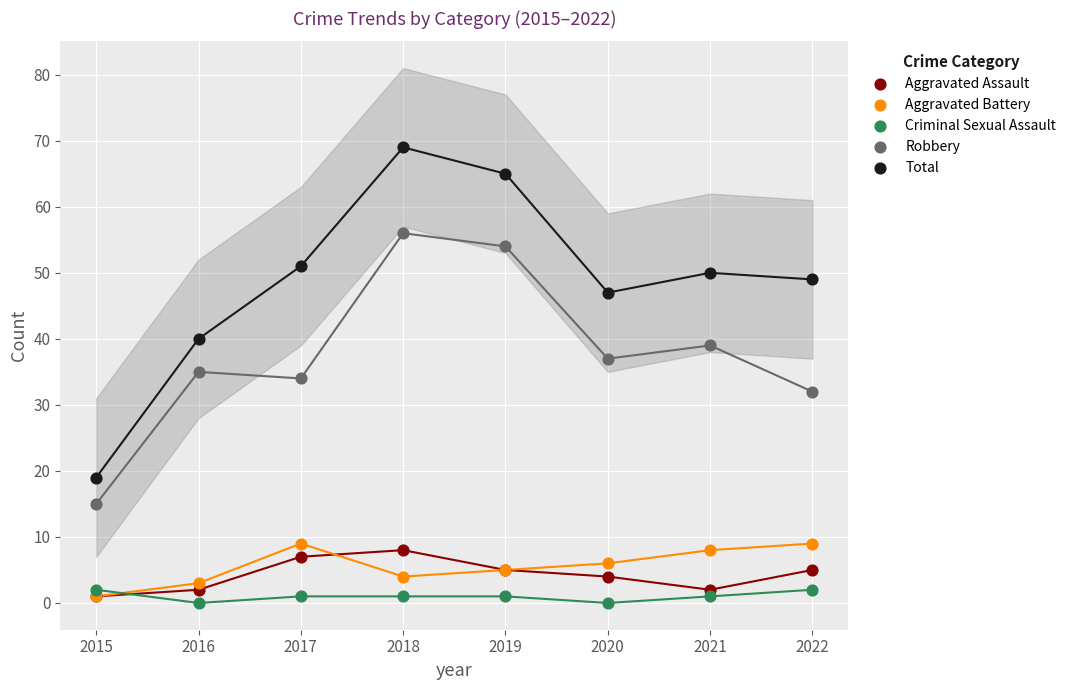

In the Total series, what Y value is closest to 44?

47